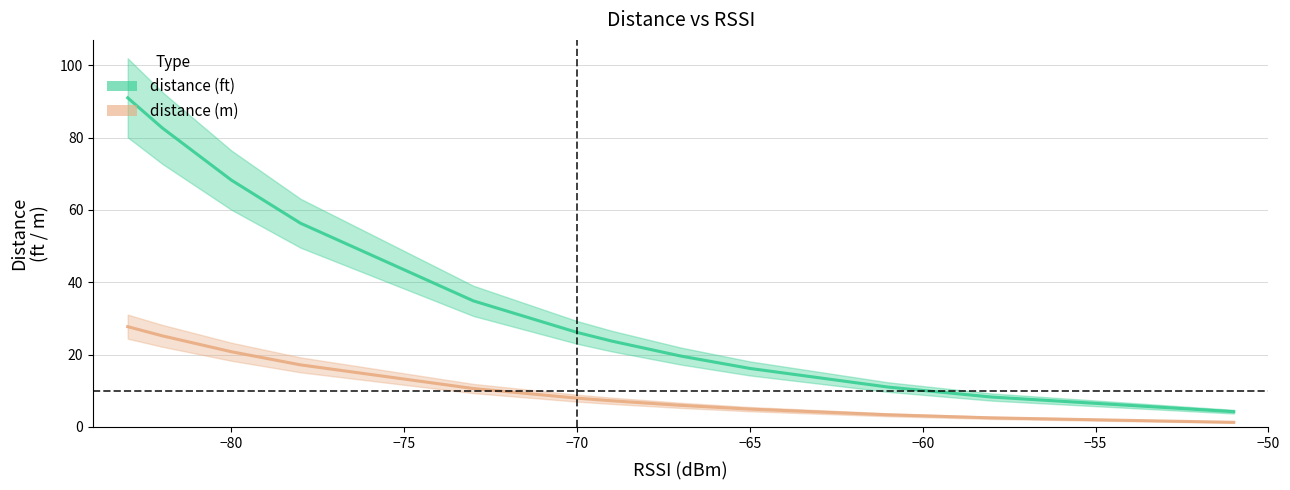

Reading left to right, extract all data points from this chart.

distance (ft): 91.0	82.7	82.7	68.2	56.3	34.9	26.1	26.1	23.7	23.7	19.6	16.2	16.2	11.0	8.3	4.2
distance (m): 27.7	25.2	25.2	20.8	17.2	10.6	8.0	8.0	7.2	7.2	6.0	4.9	4.9	3.4	2.5	1.3